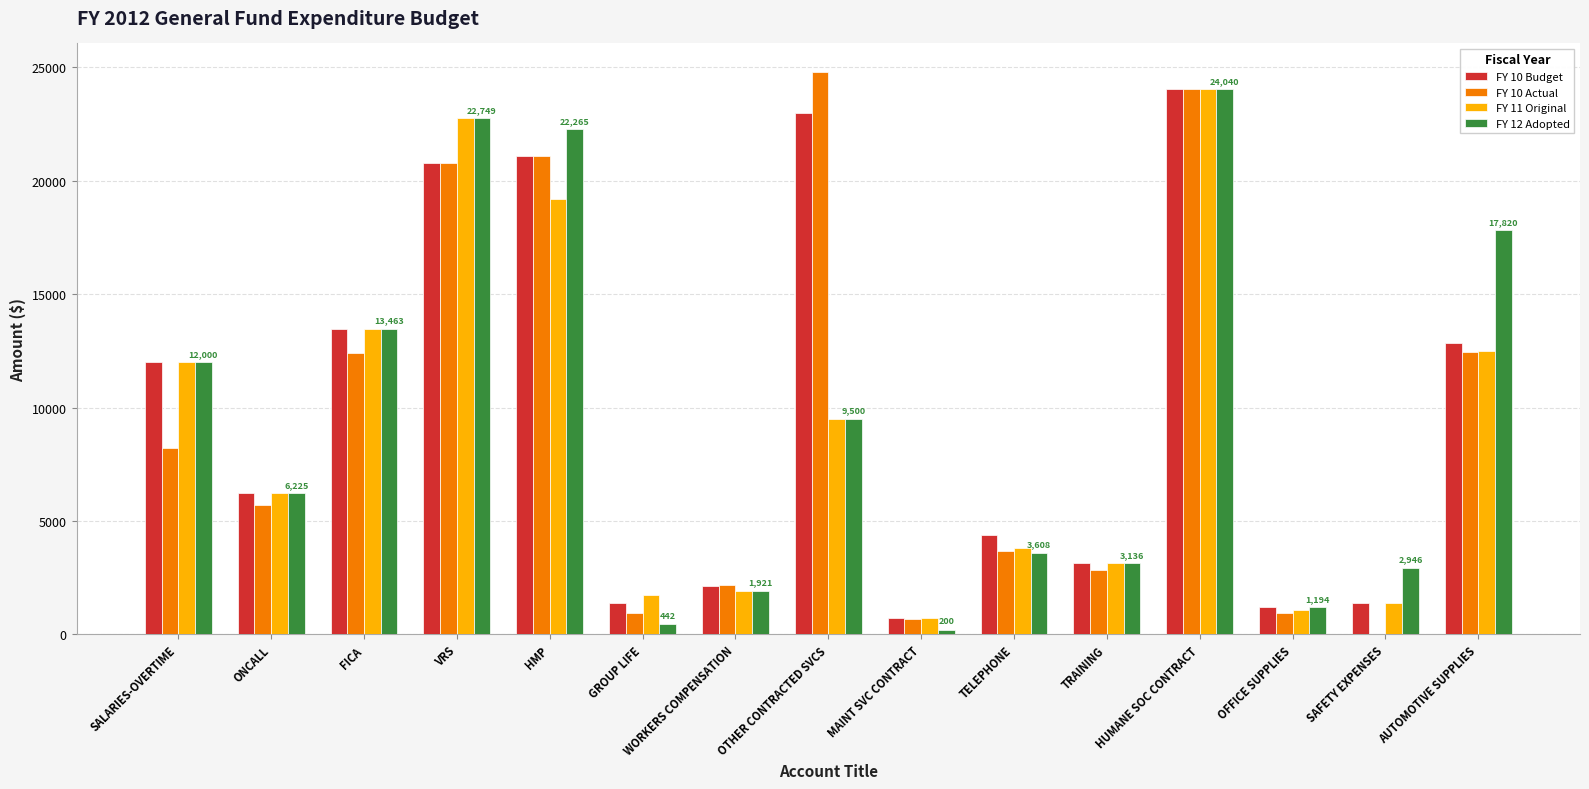

At which category is the sum across all series the highest?

HUMANE SOC CONTRACT